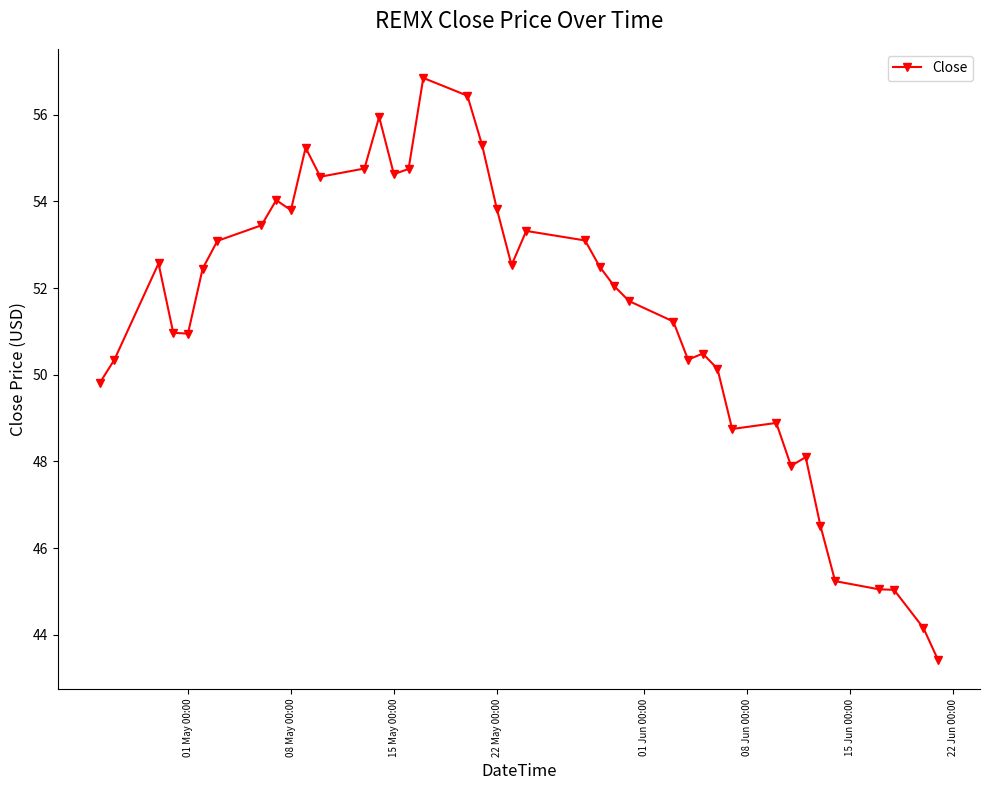

True or false: there are more than 2 points higher than both neighbors.

True